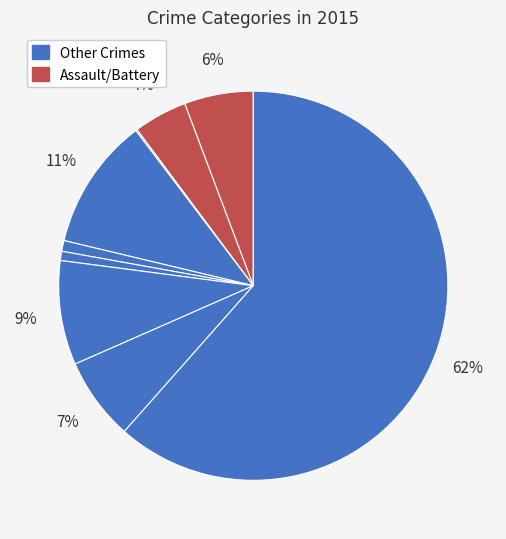

How many slices are in this pie chart?

9